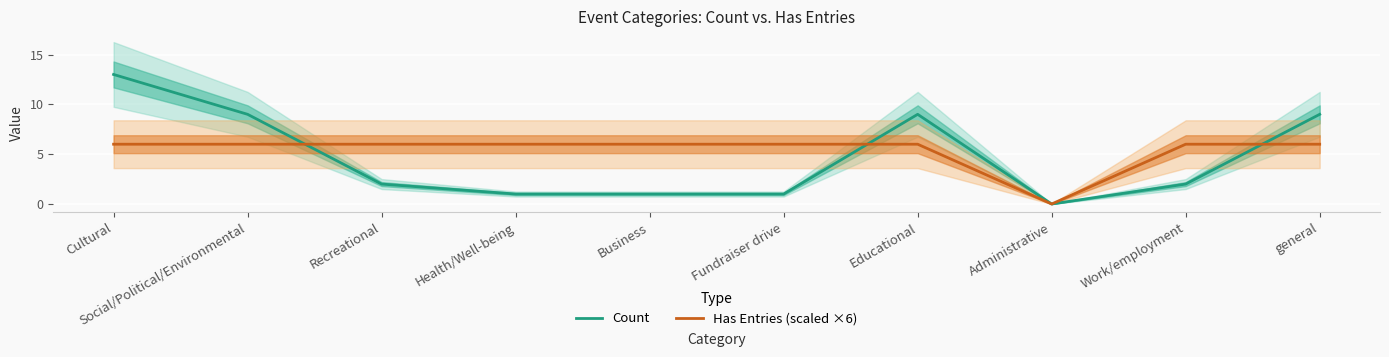

Is it true that Count equals 1 at Health/Well-being?

True